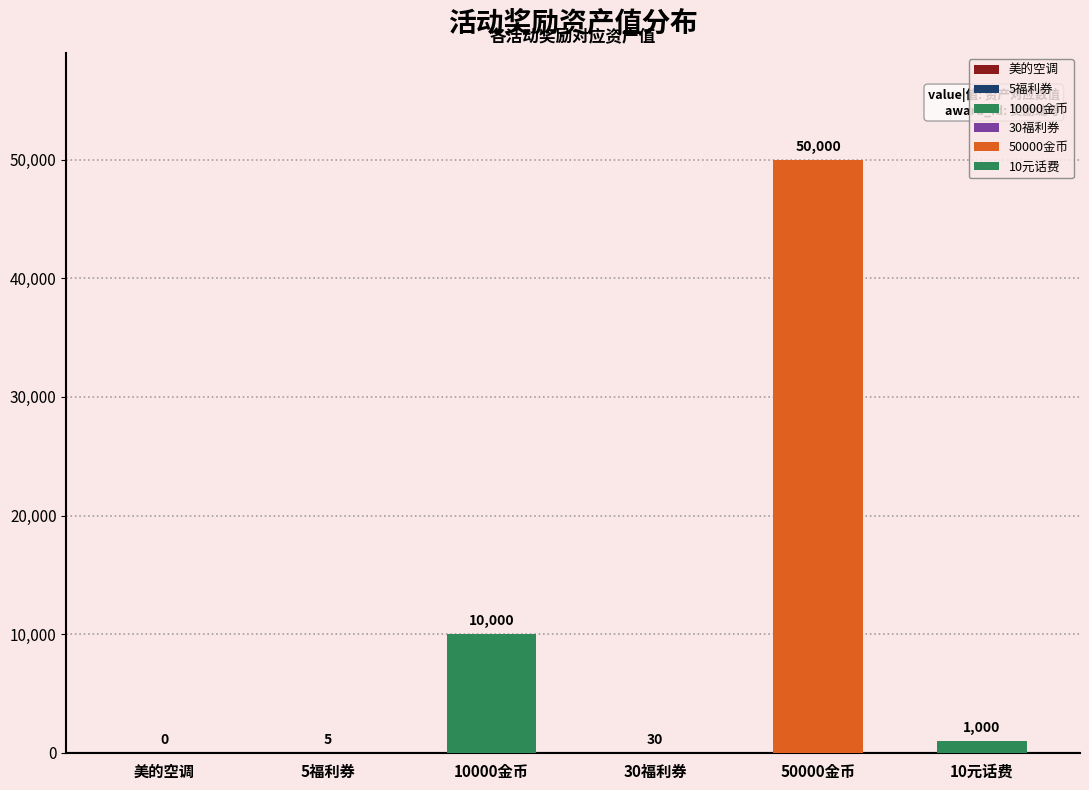

Which series has the widest spread of values?

value|值